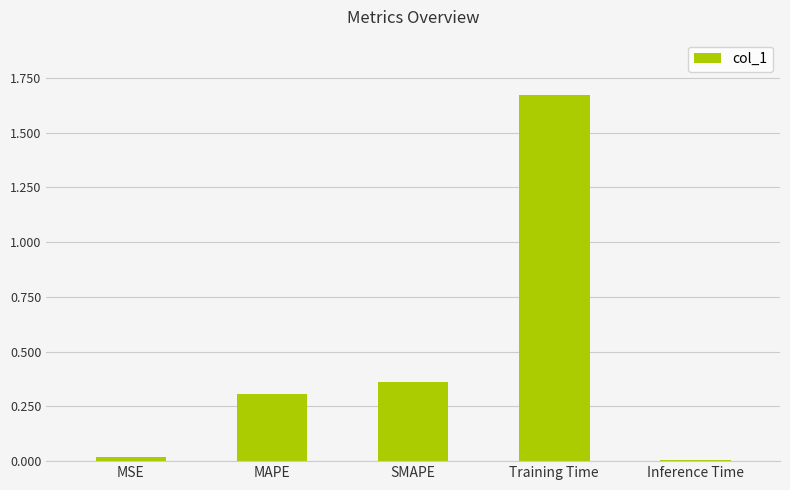

Which label corresponds to the largest value in the chart?

Training Time